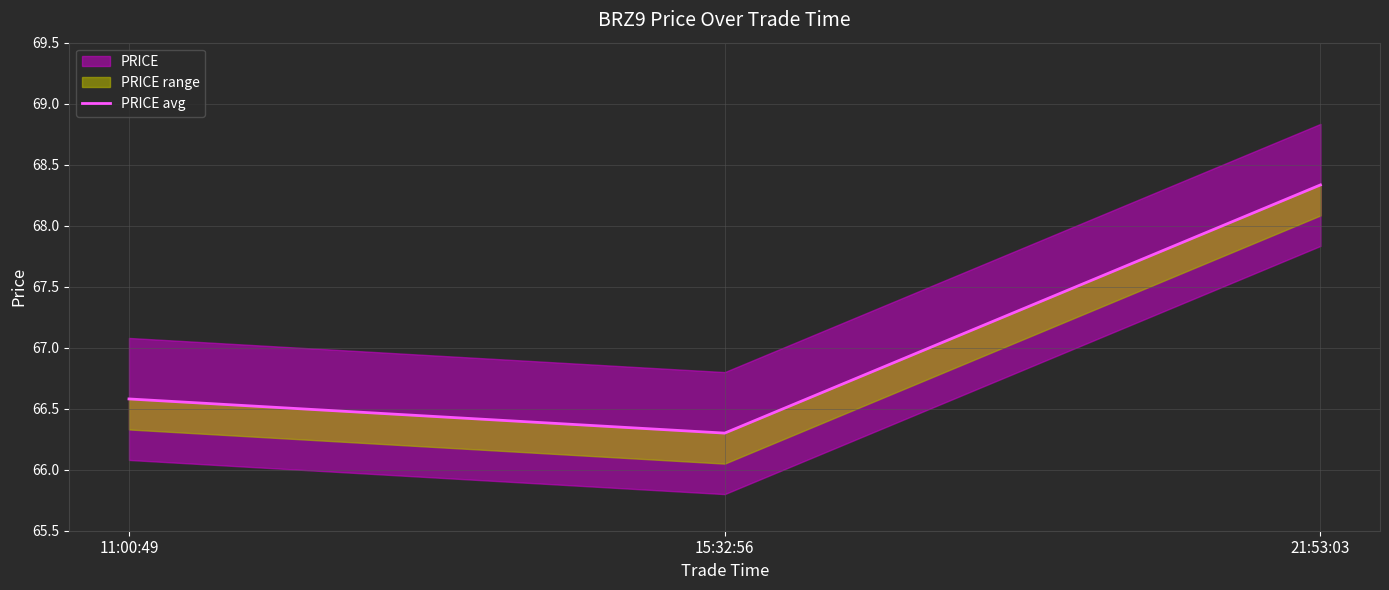

Reading left to right, what are all the values shown in this chart?

66.6	66.3	68.3